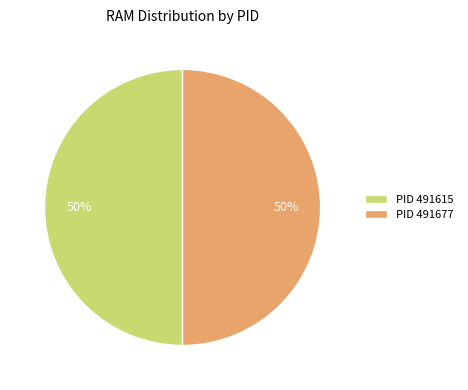

How many slices are in this pie chart?

2